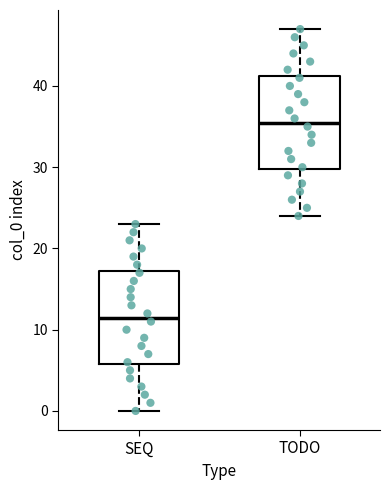

Which box's median line is the lowest?

SEQ